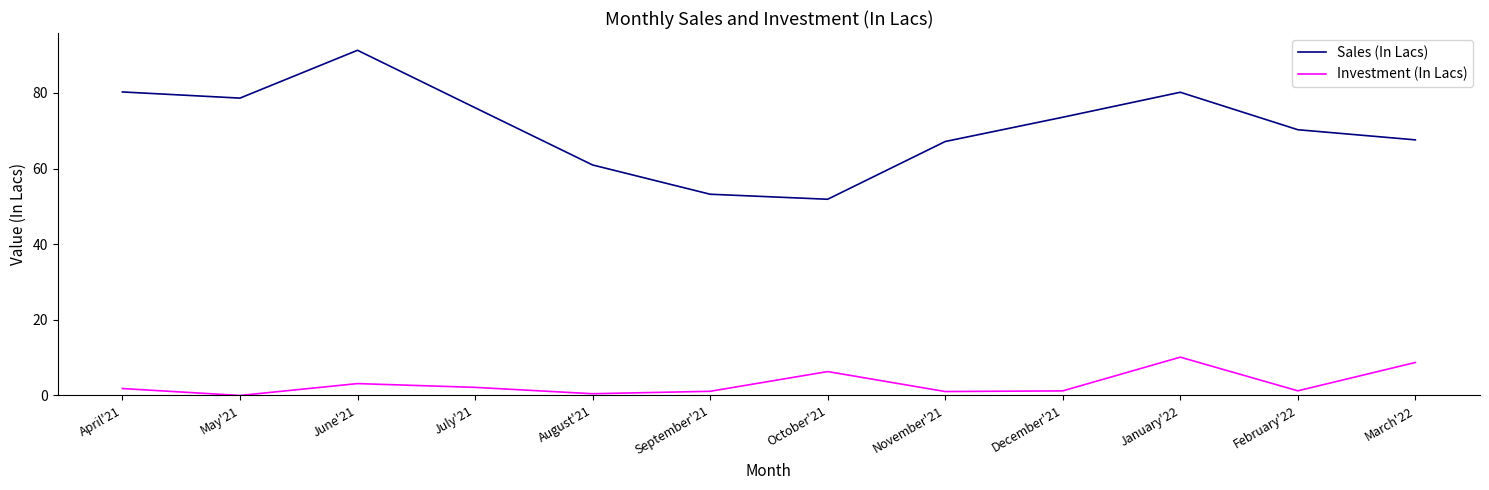

True or false: Investment (In Lacs) and Sales (In Lacs) intersect in this chart.

False